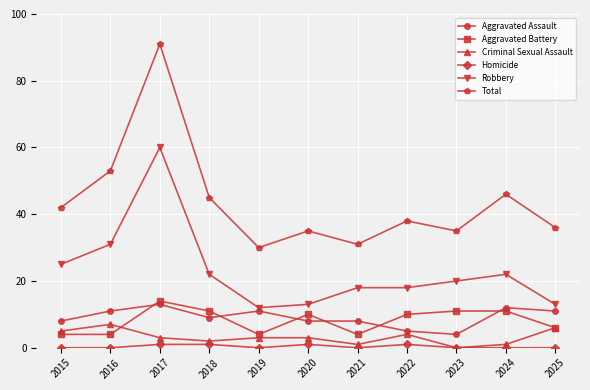

The Total series shows 61 at 2015. True or false?

False